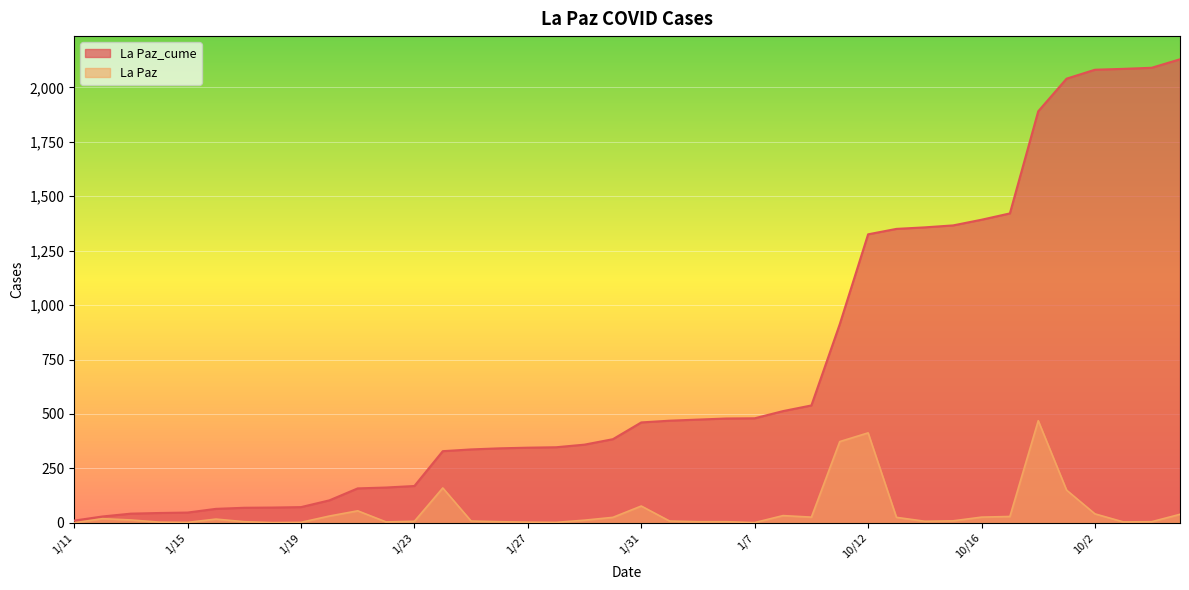

In La Paz, how many points are lower than both neighbors (excluding endpoints)?

8